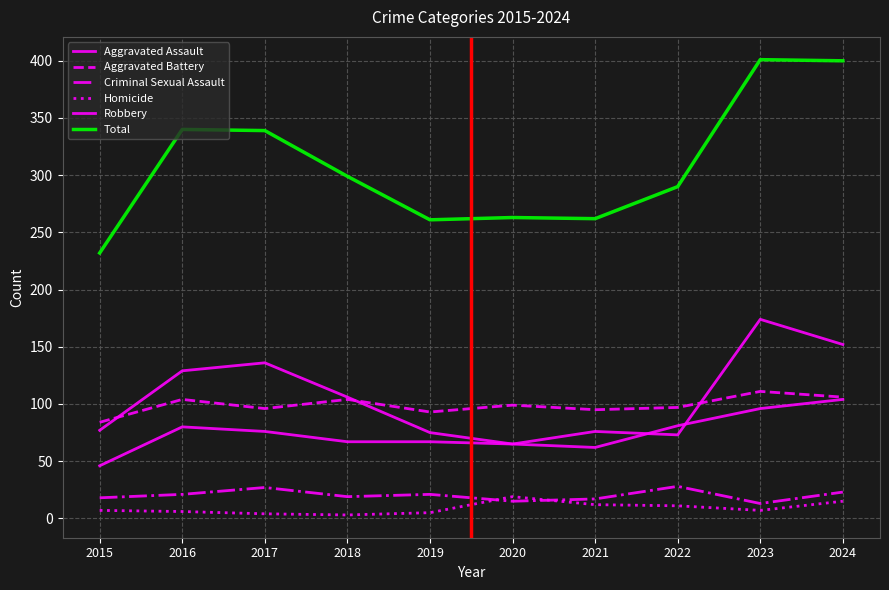

What is the spread (max minus min) of values at 2019?

256